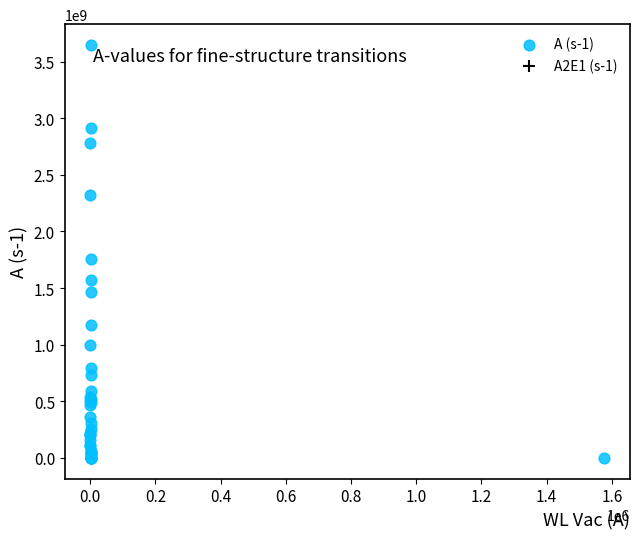

What Y value in the scatter plot is closest to 1824000000?

1755000000.0